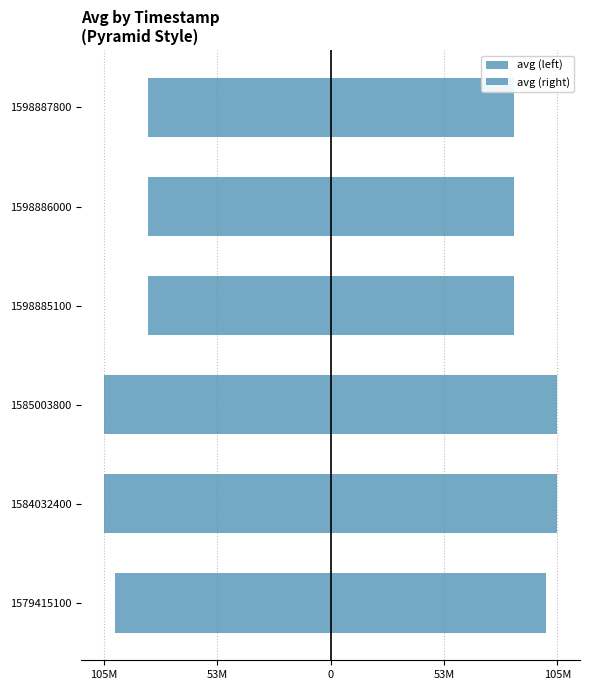

What are all the series names shown in the legend?

avg (left), avg (right)